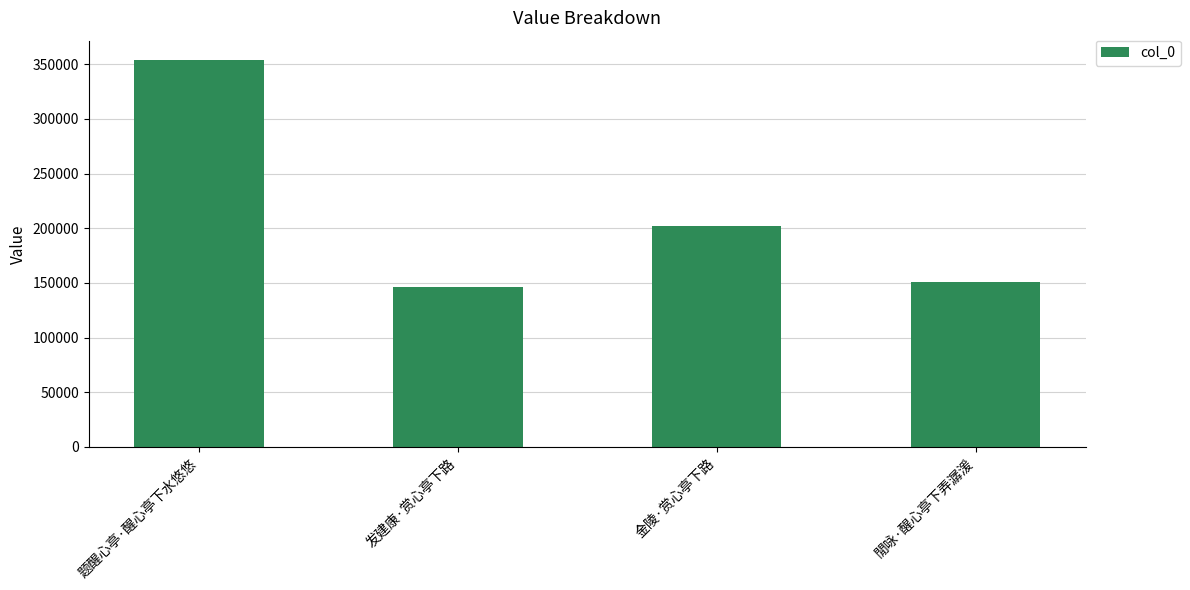

Are the bars grouped side by side (vs. stacked)?

No